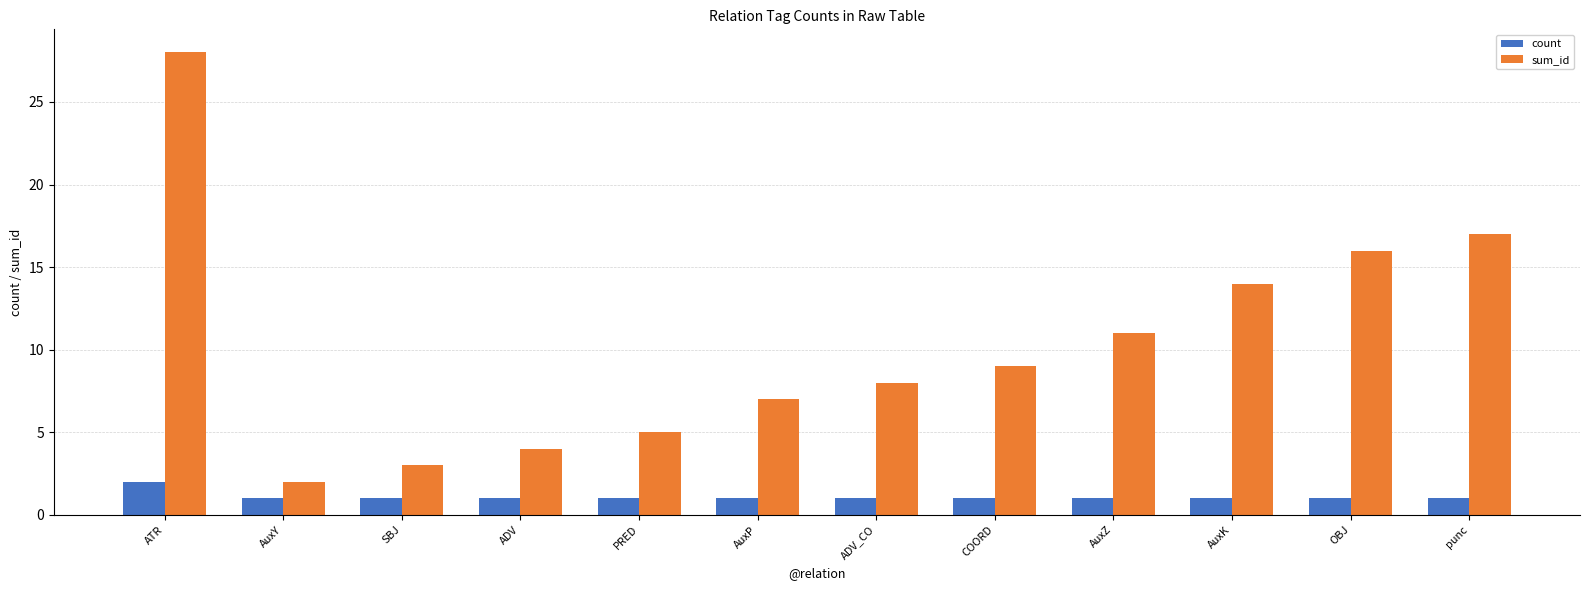

What is the average value of the sum_id series?

10